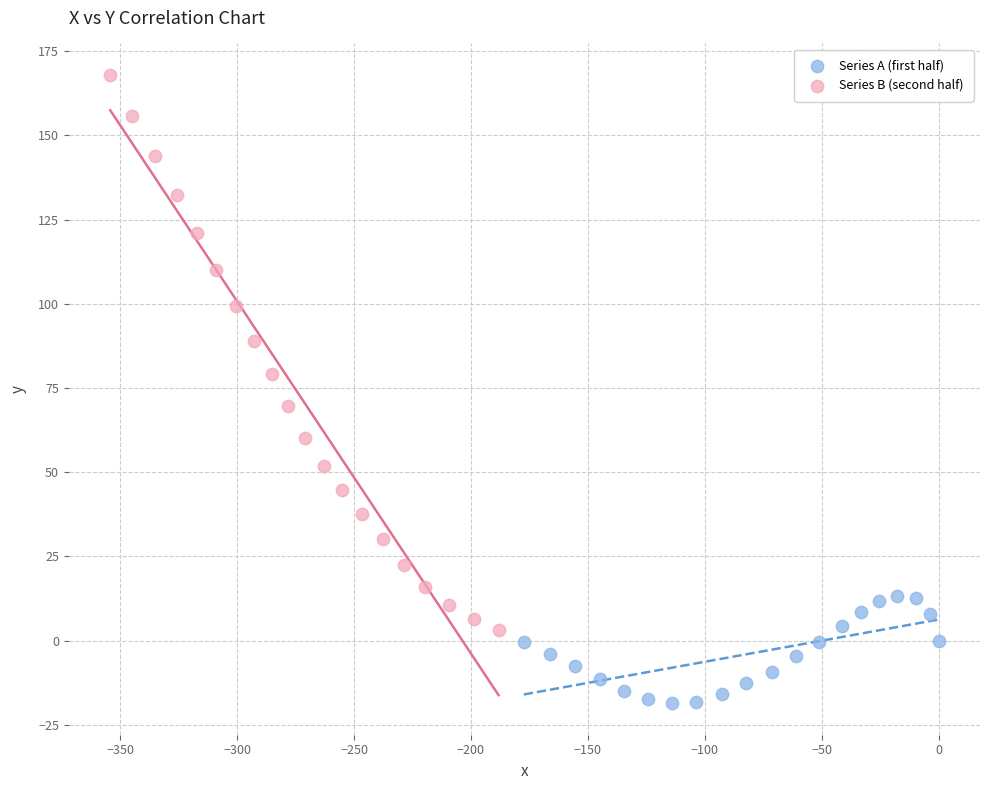

Which series contains the lowest Y value?

Series A (first half)